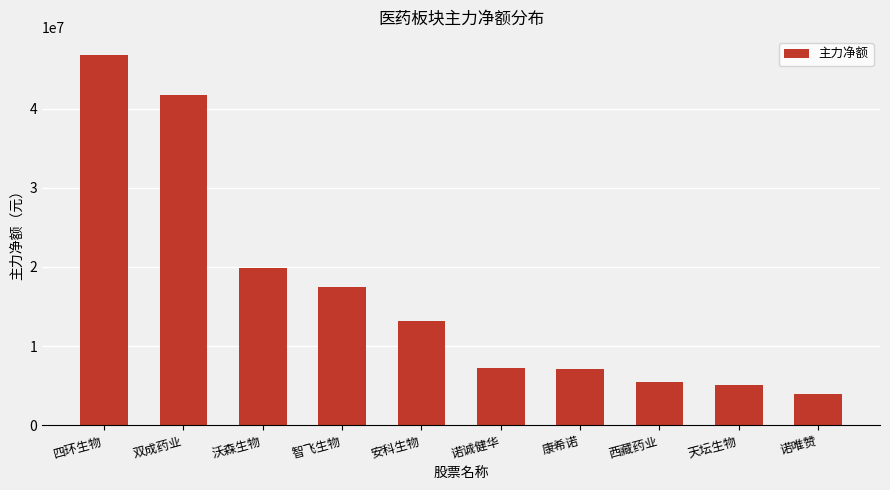

What is the change in value from 诺诚健华 to 天坛生物?

-2148762